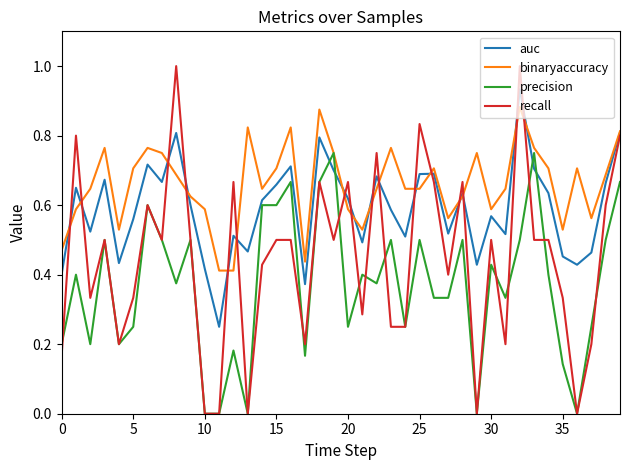

Count the recall values in the range 0 to 1.

40